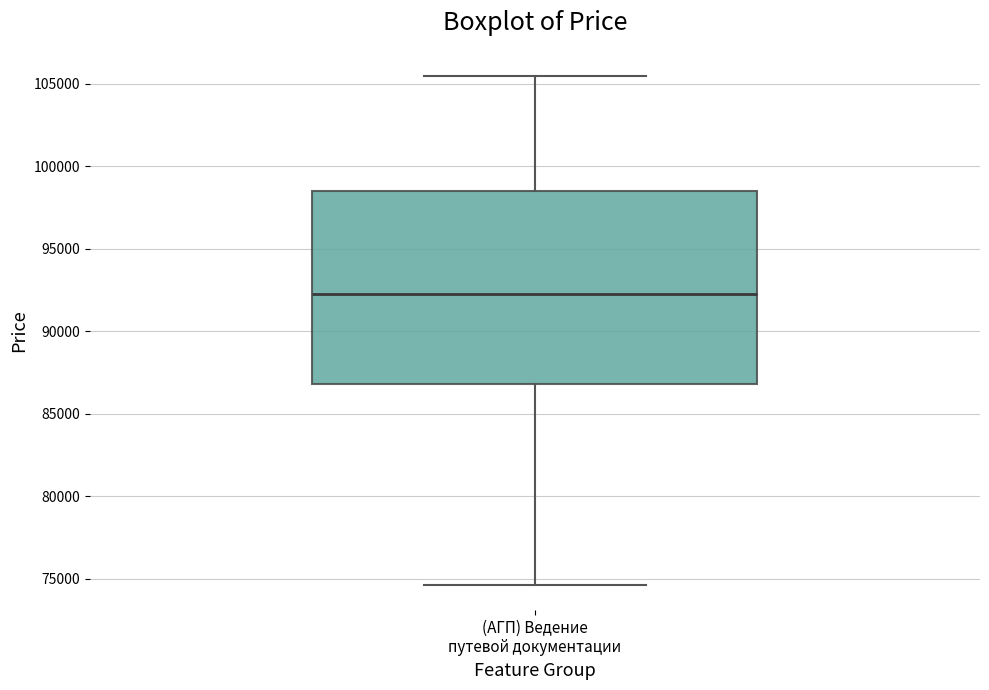

Where does the median line of the box for (АГП) Ведение путевой документации sit on the y-axis? The values are not printed on the chart, so give them approximately, as read against the axis.

92000